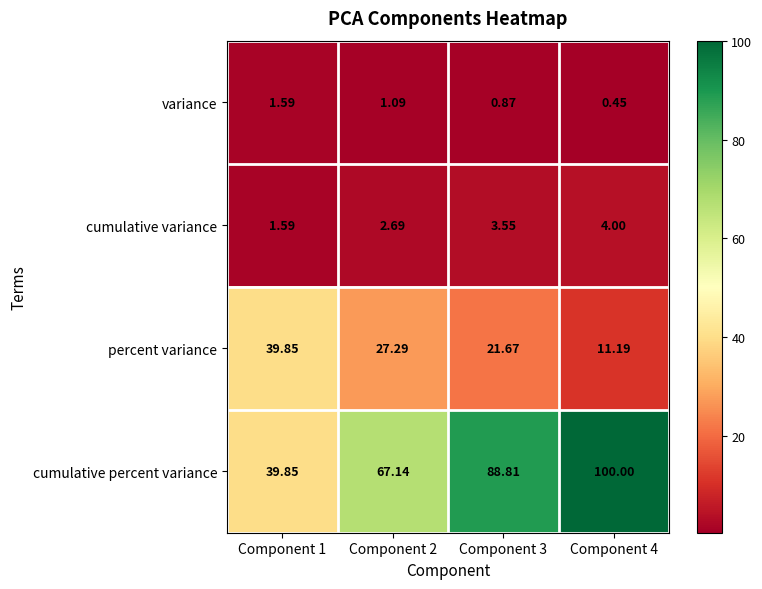

Which series has the largest total across all categories?

cumulative percent variance